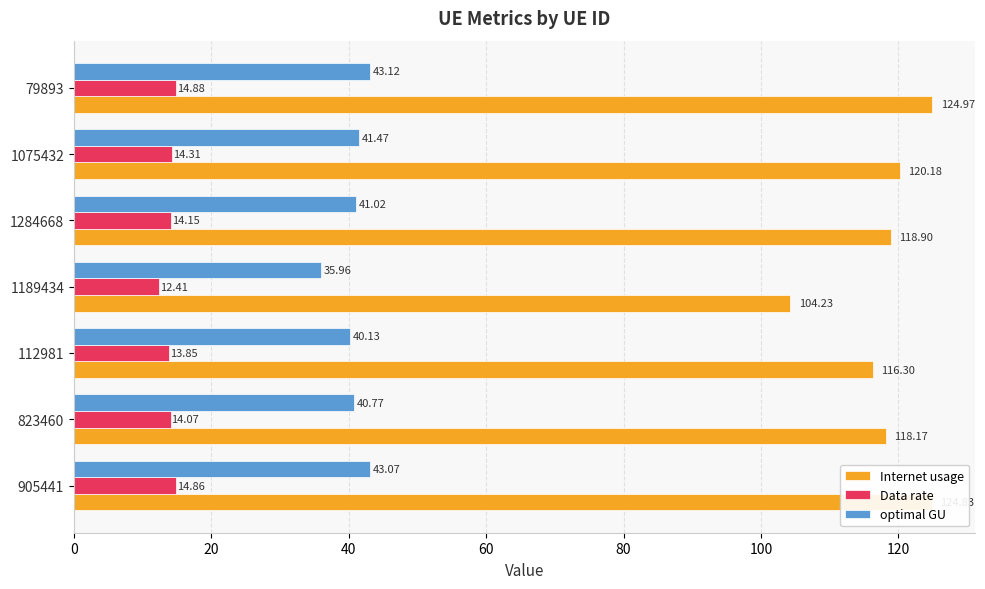

At how many categories does at least one series exceed 88?

7